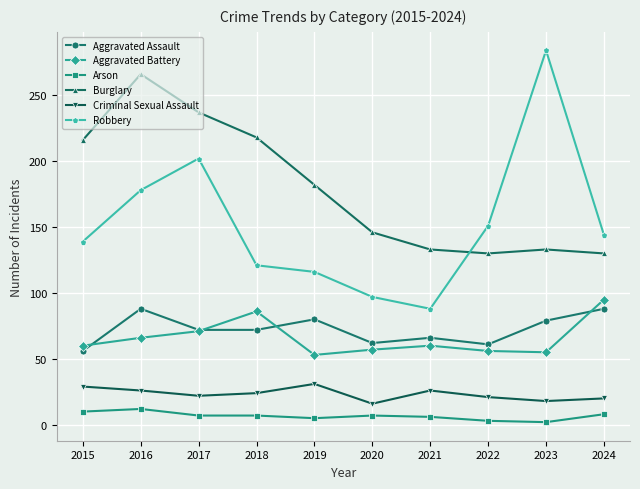

Is it true that Robbery equals 284 at 2023?

True